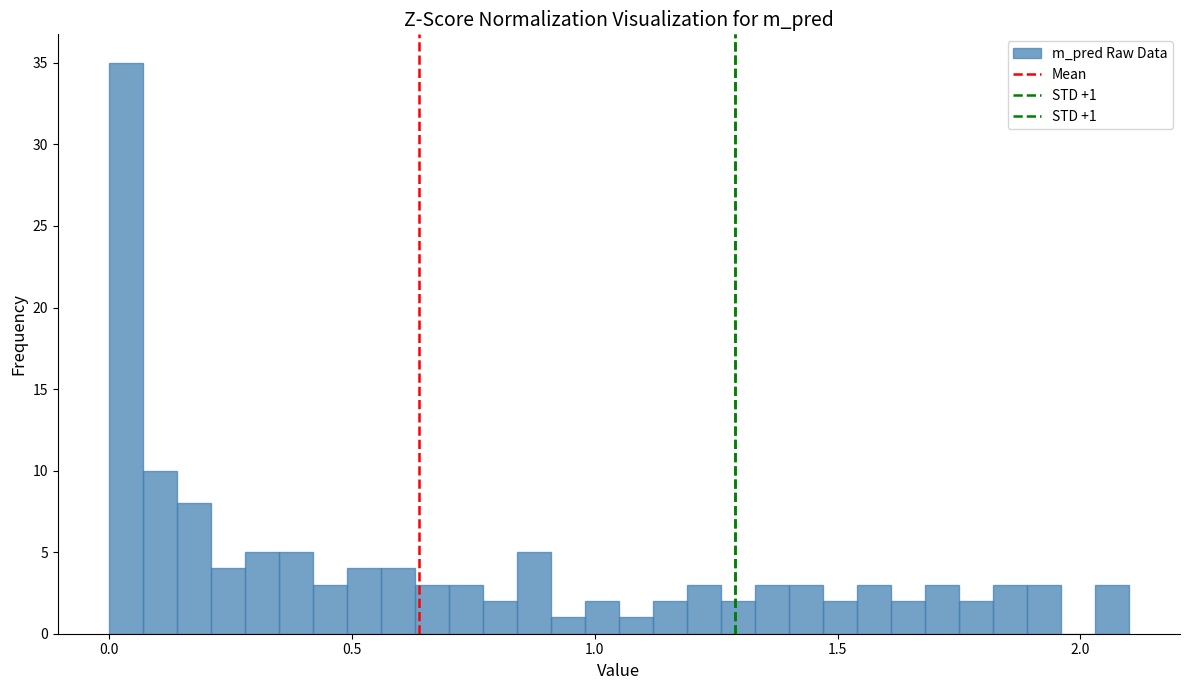

Read against the x-axis, roughly where is the centre of the tallest bar?

0.05